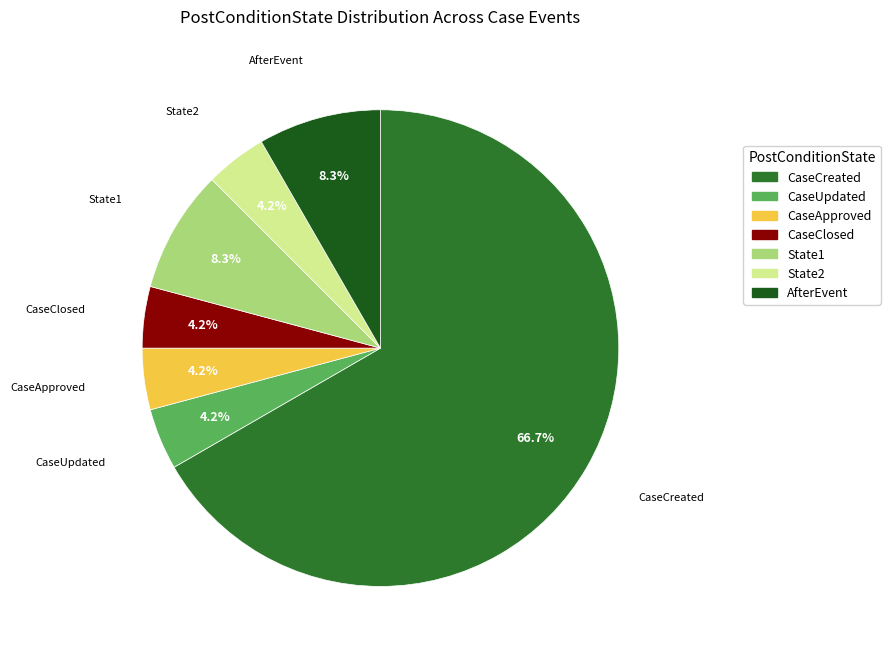

To the nearest percent, what percentage of the pie is AfterEvent?

8%